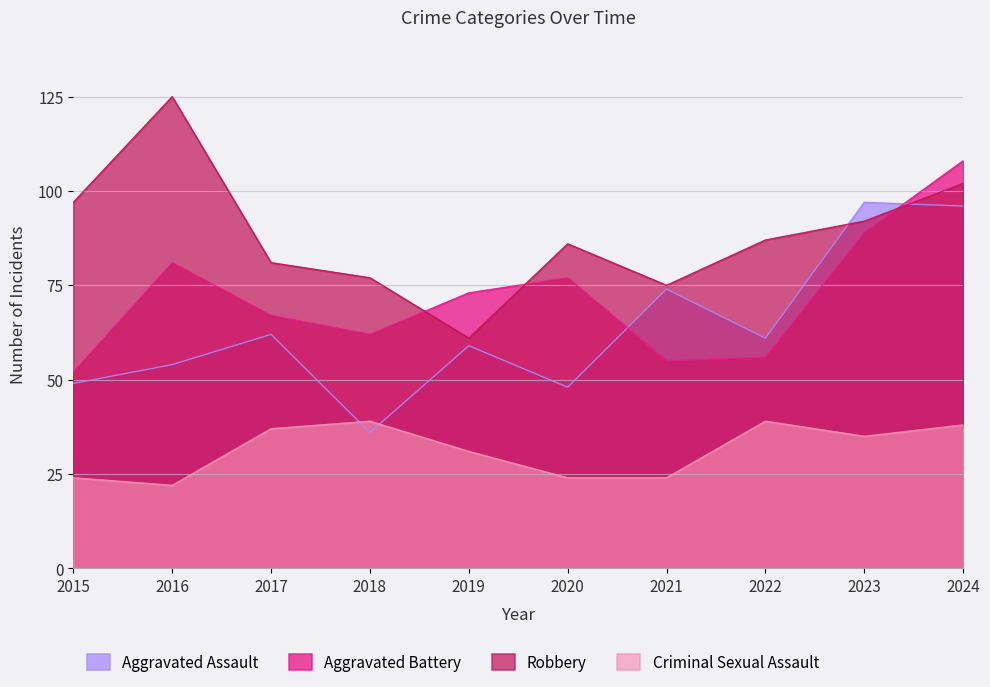

How many intersections are there between Aggravated Battery and Robbery?

3